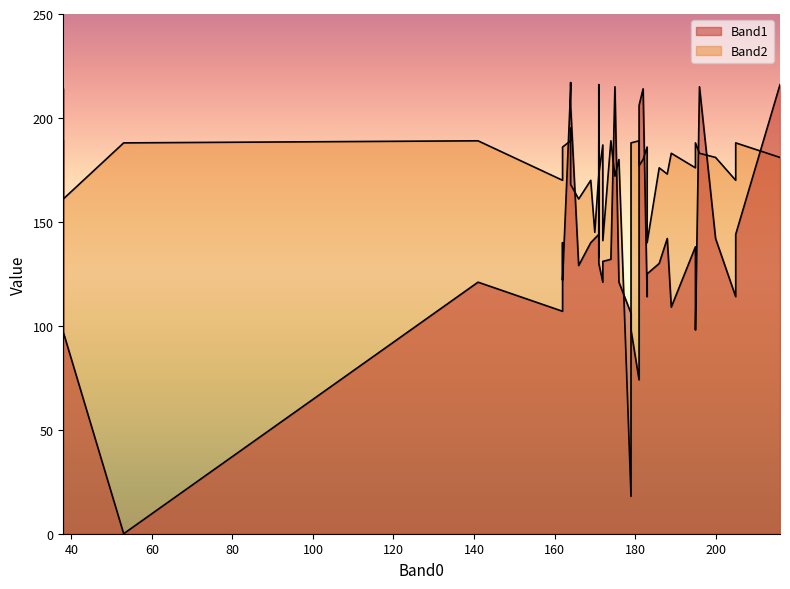

What are all the series names shown in the legend?

Band1, Band2